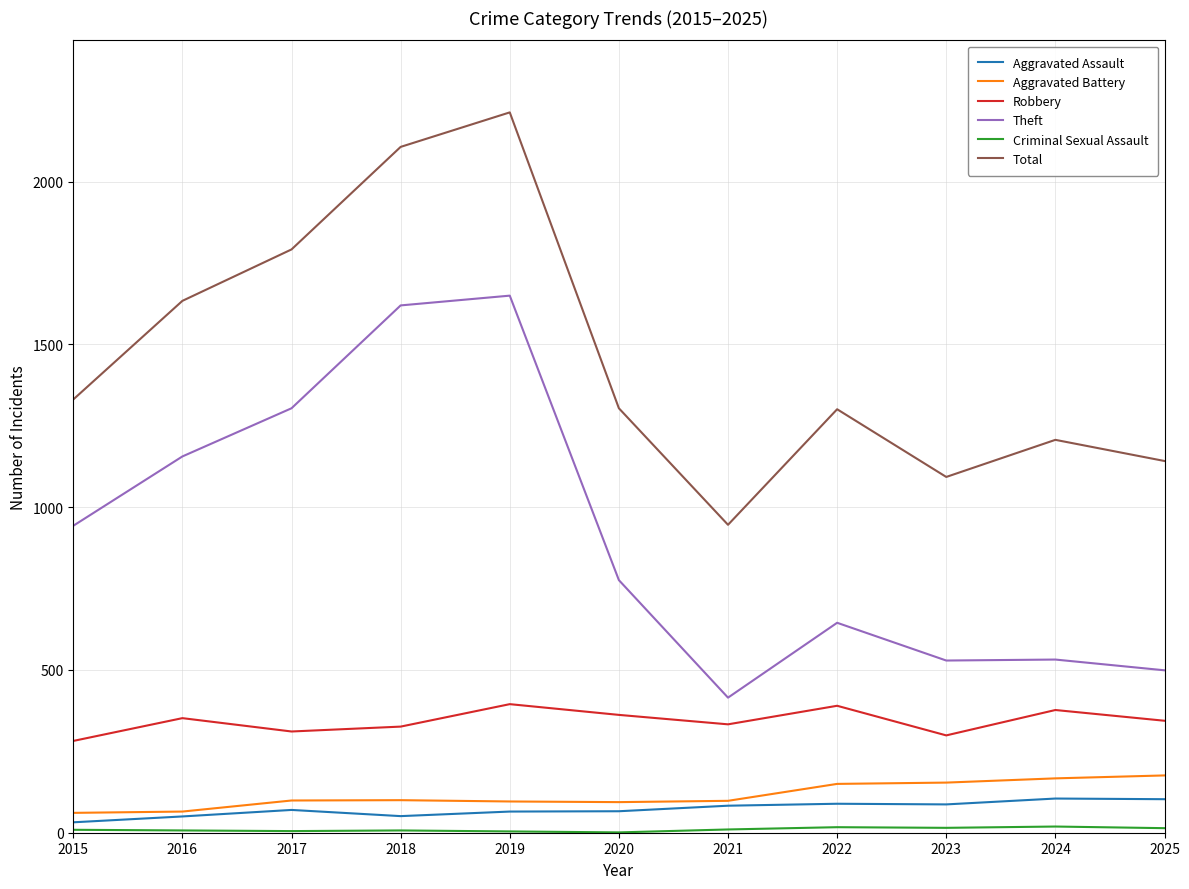

Between 2016 and 2025, which series saw the biggest shift?

Theft